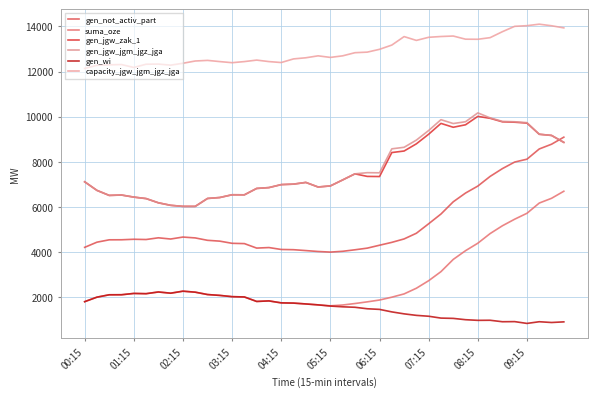

Which series has the largest total across all categories?

capacity_jgw_jgm_jgz_jga